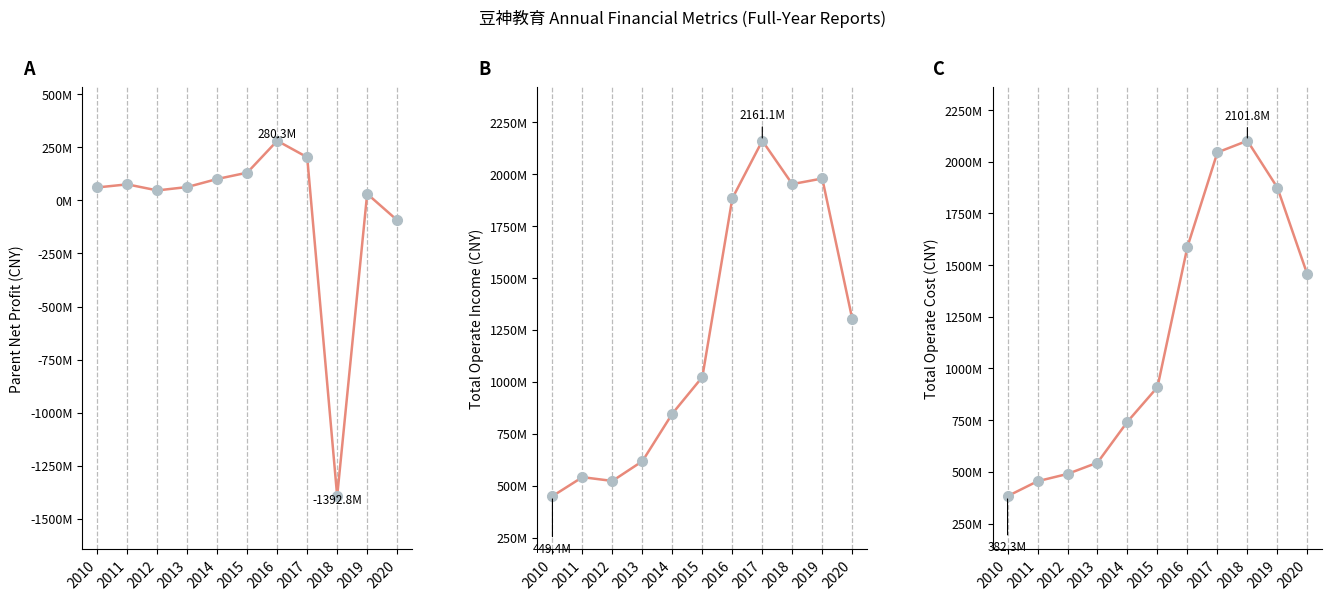

Count the number of data series in this chart.

3